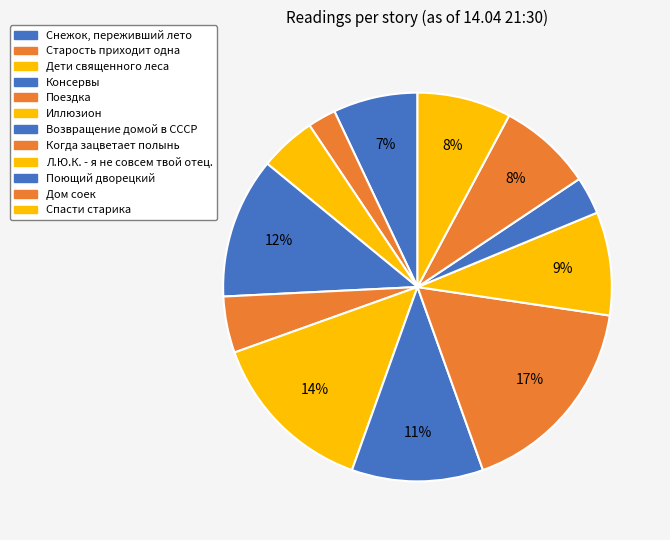

What portion of the pie excludes Поющий дворецкий?

96.9%